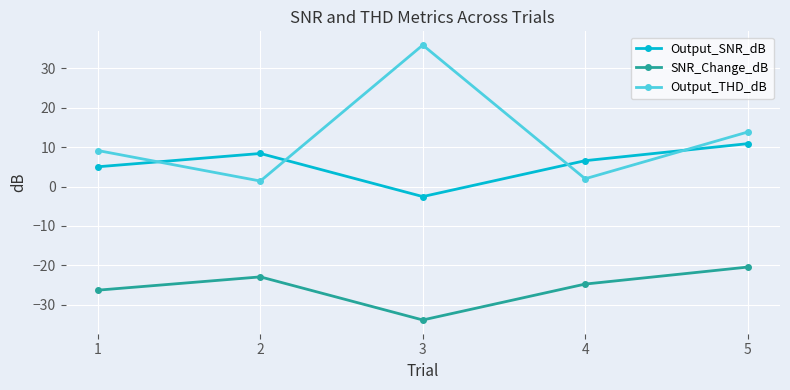

What are all the series names shown in the legend?

Output_SNR_dB, SNR_Change_dB, Output_THD_dB